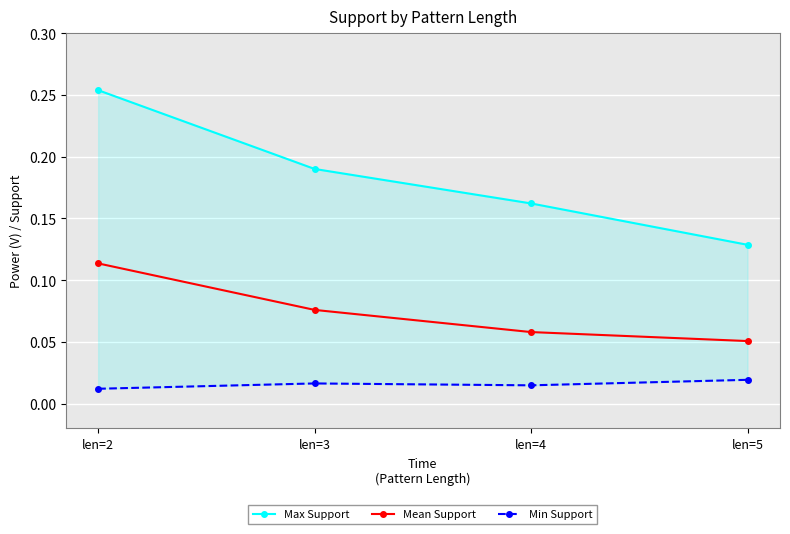

What is the difference between the highest and lowest values at len=4?

0.1